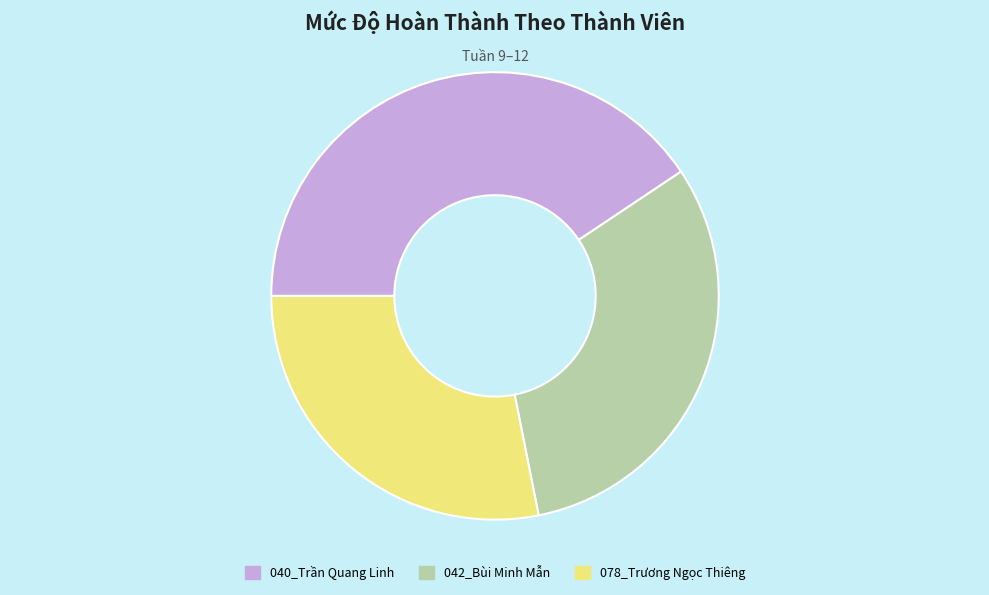

Is the sum of 078_Trương Ngọc Thiêng and 040_Trần Quang Linh greater than half?

Yes